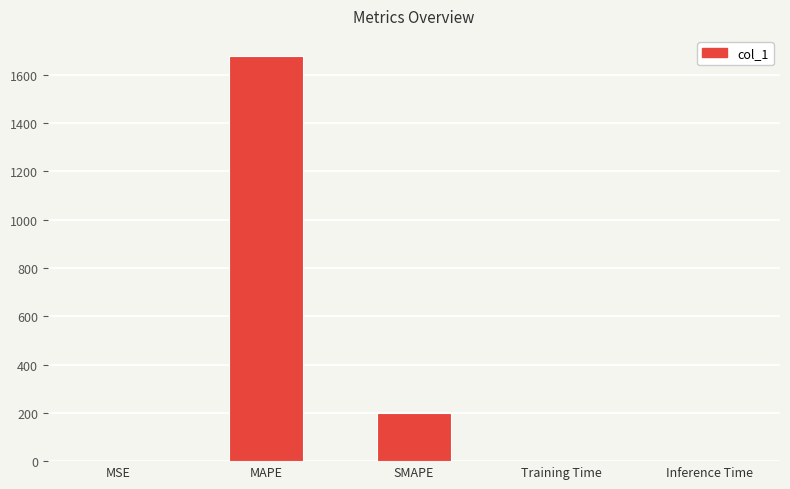

What is the sum of the values at Training Time and SMAPE?

200.0